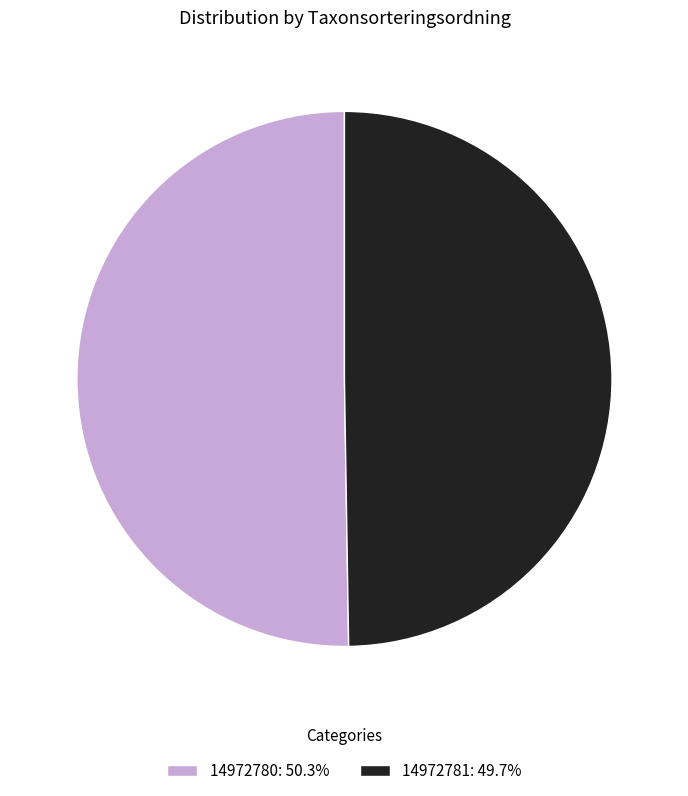

Rank the categories by value from highest to lowest.

14972780, 14972781